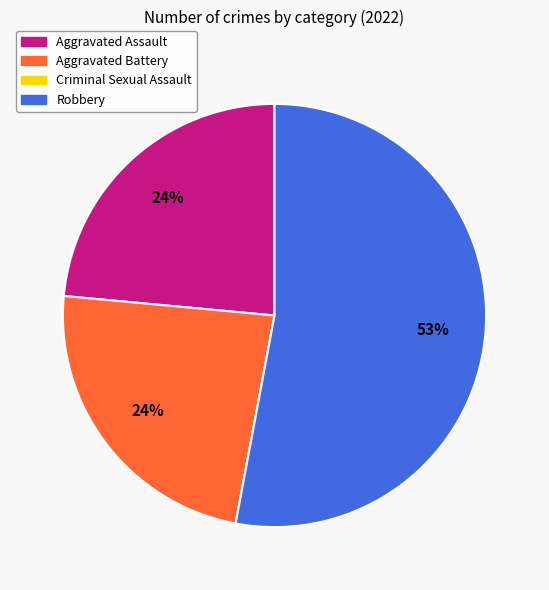

What is the majority slice?

Robbery